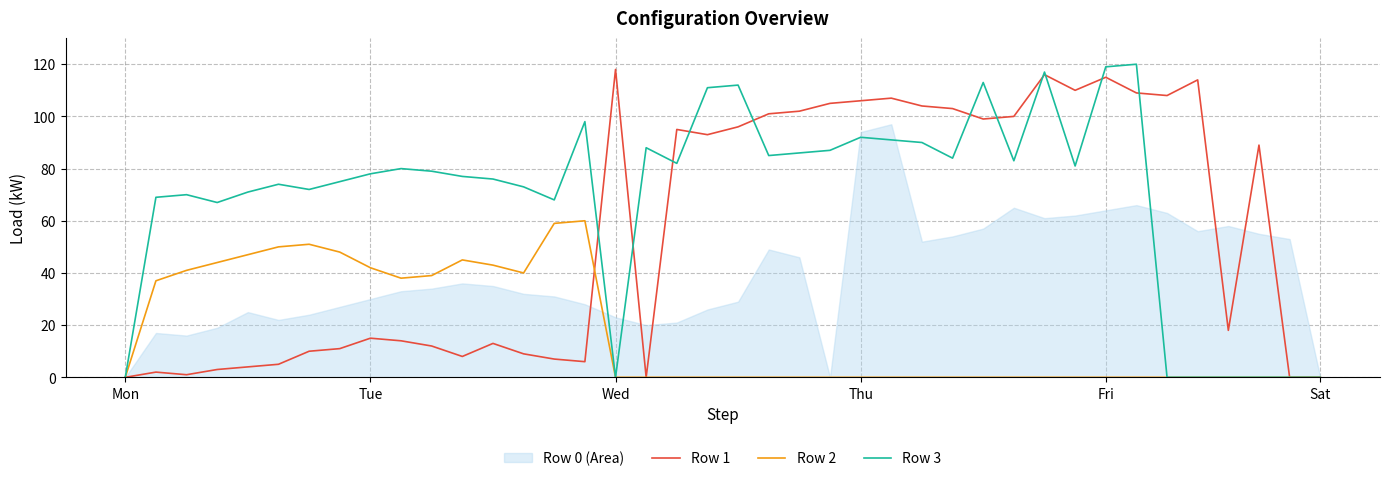

True or false: Row 3 has a value of 66 at Mon.

False